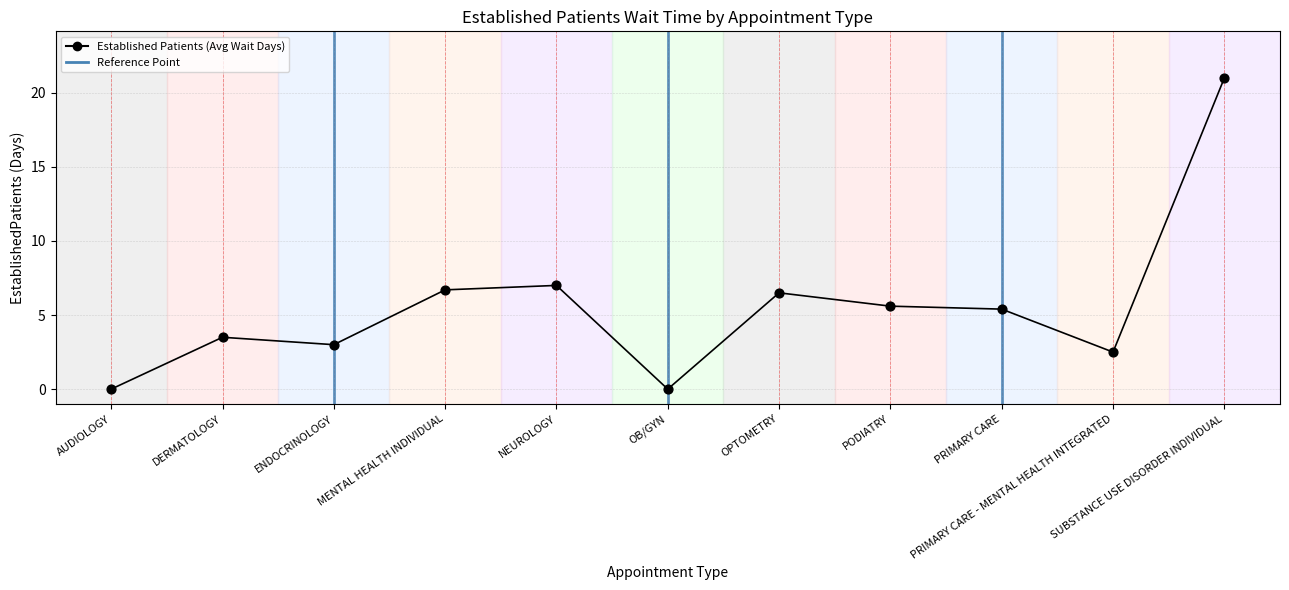

What is the change in value from OPTOMETRY to PRIMARY CARE?

-1.1